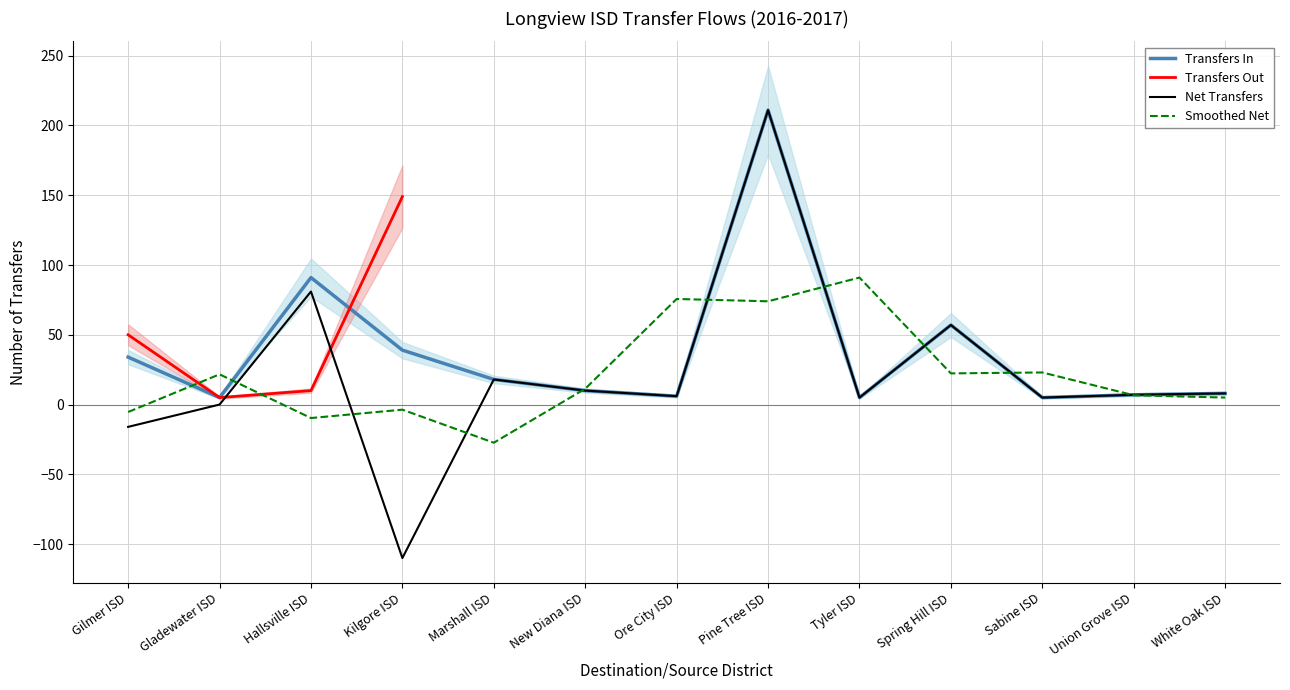

What position from the left is Gilmer ISD?

1